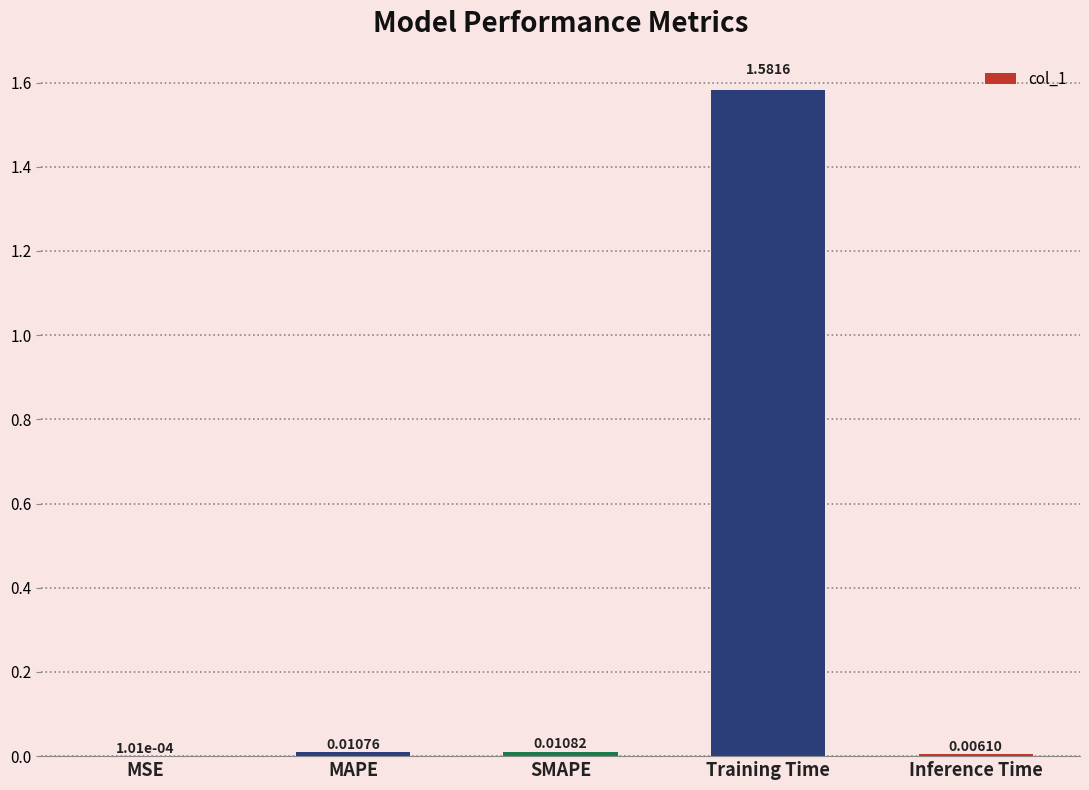

Where is the data nearest to the value 0?

MSE